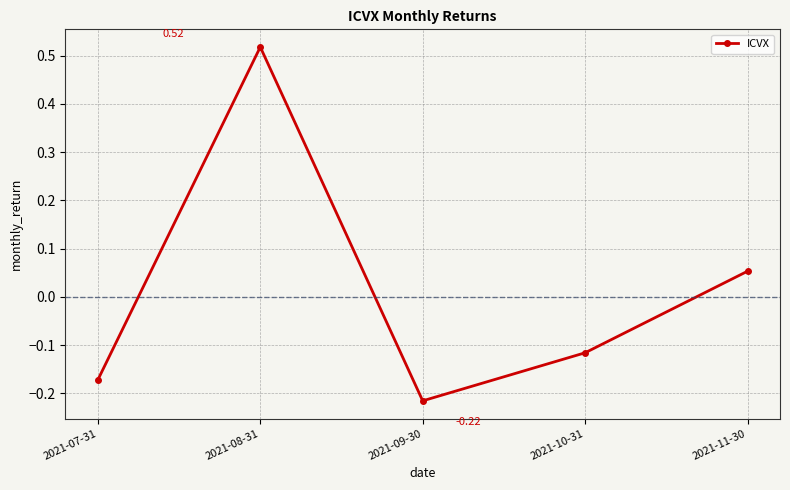

List the labels in order of value, smallest first.

2021-09-30, 2021-07-31, 2021-10-31, 2021-11-30, 2021-08-31